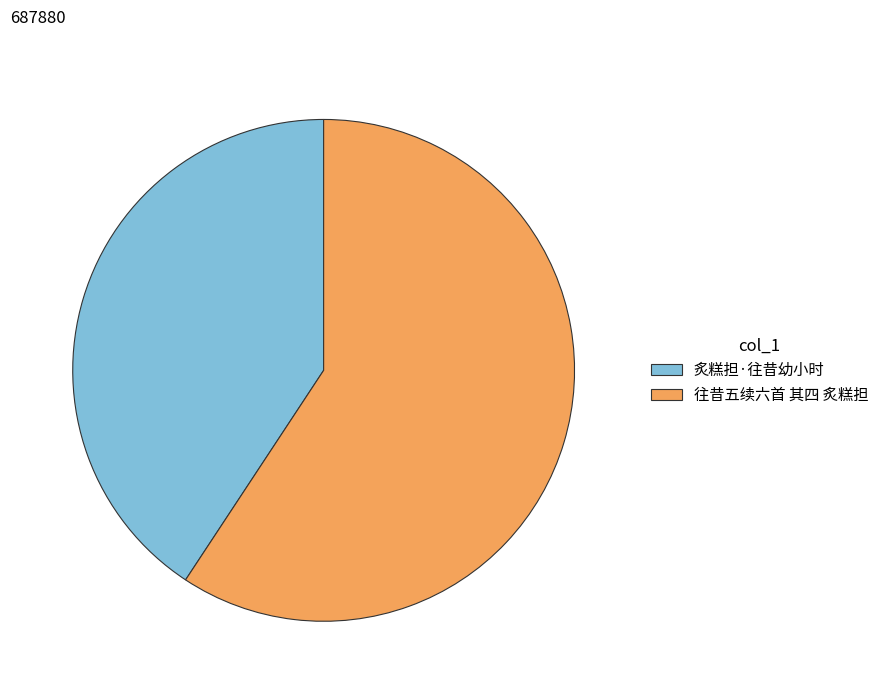

How many slices are in this pie chart?

2